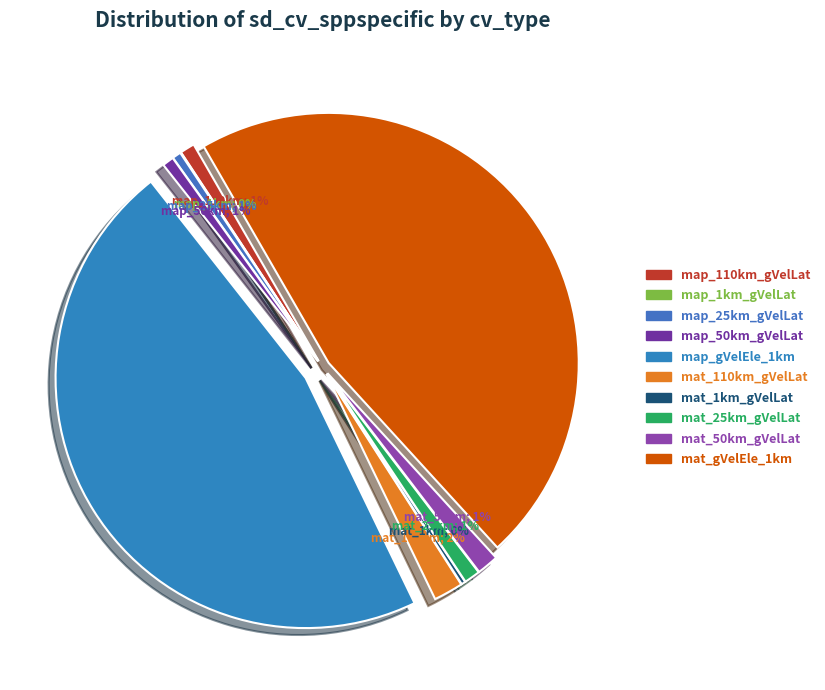

How many segments does this pie chart have?

10